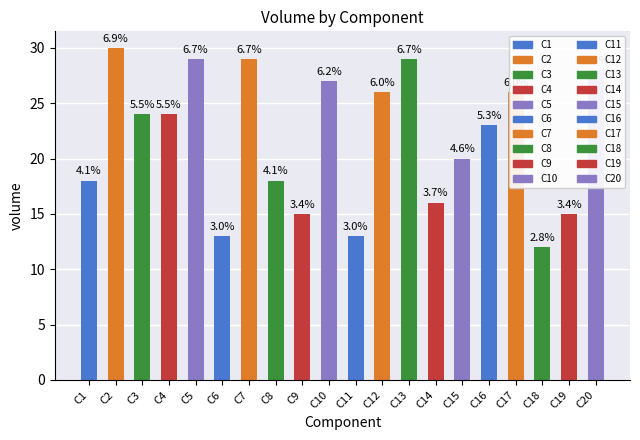

What is the difference between the maximum and minimum values?

18